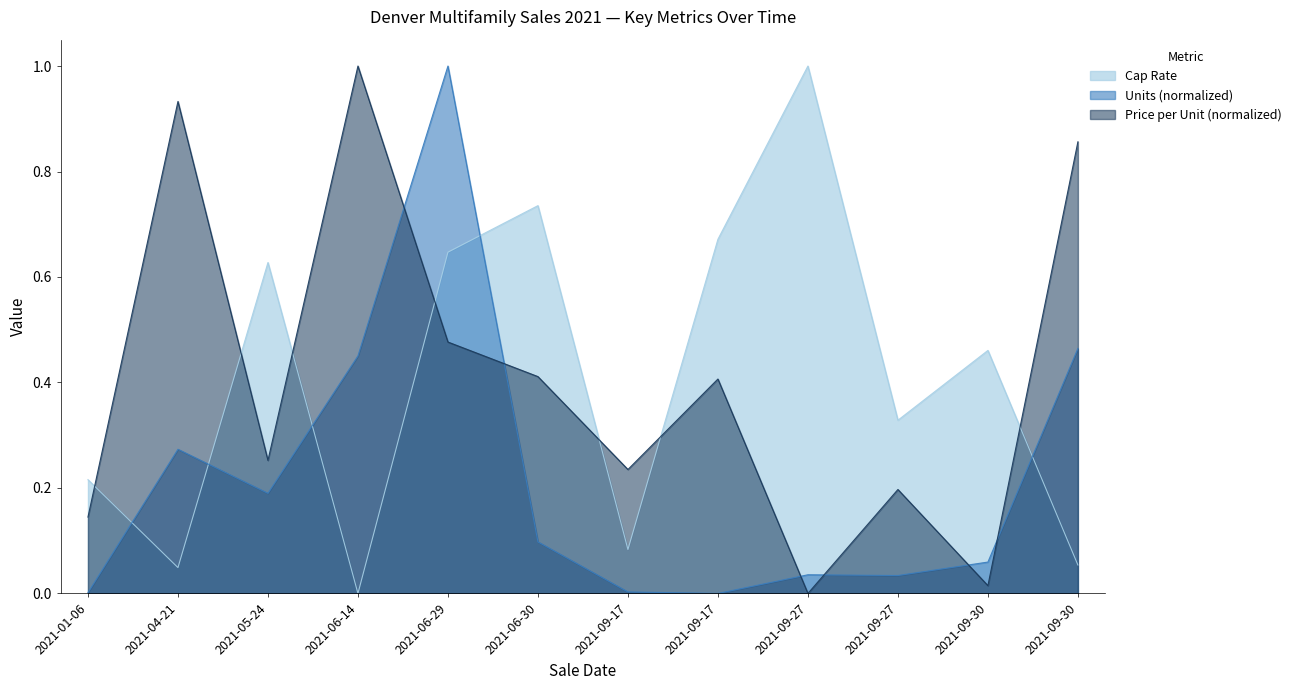

How many interior local peaks does the Price per Unit (100k) series have?

4